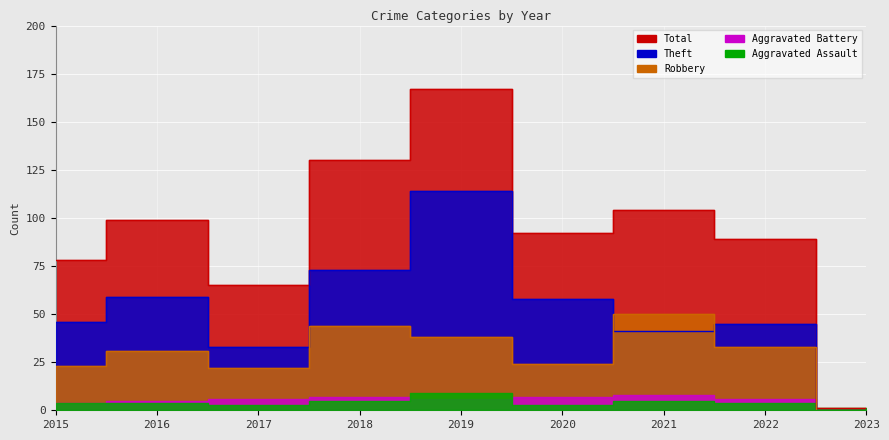

What is the difference between the Theft values at 2020 and 2023?

58